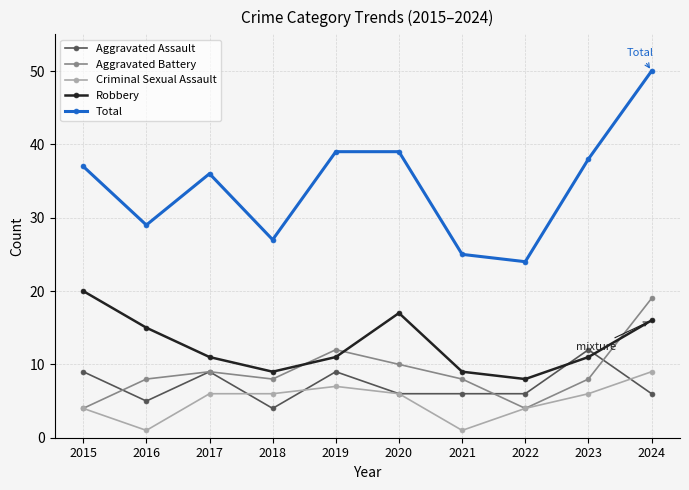

At which category is the sum across all series the highest?

2024